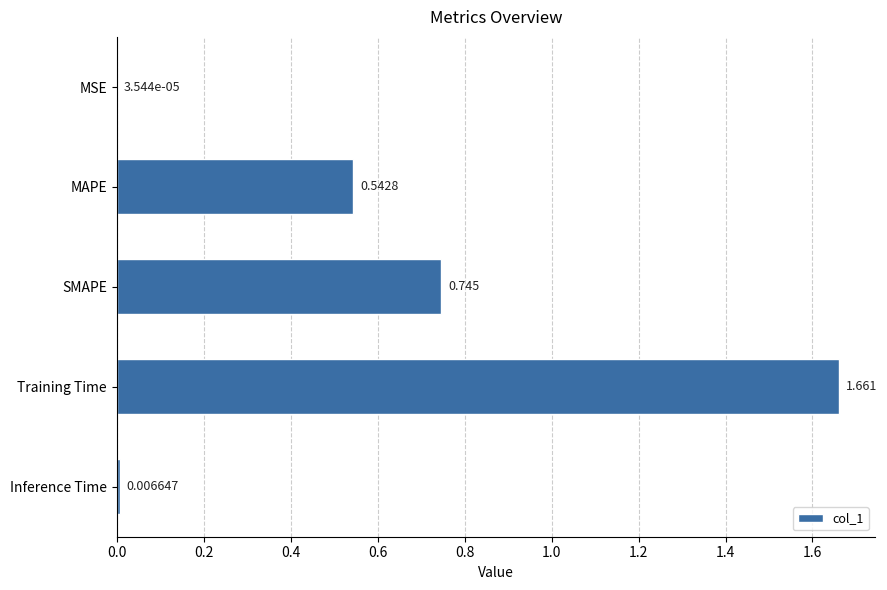

Where is the data nearest to the value 0?

MSE